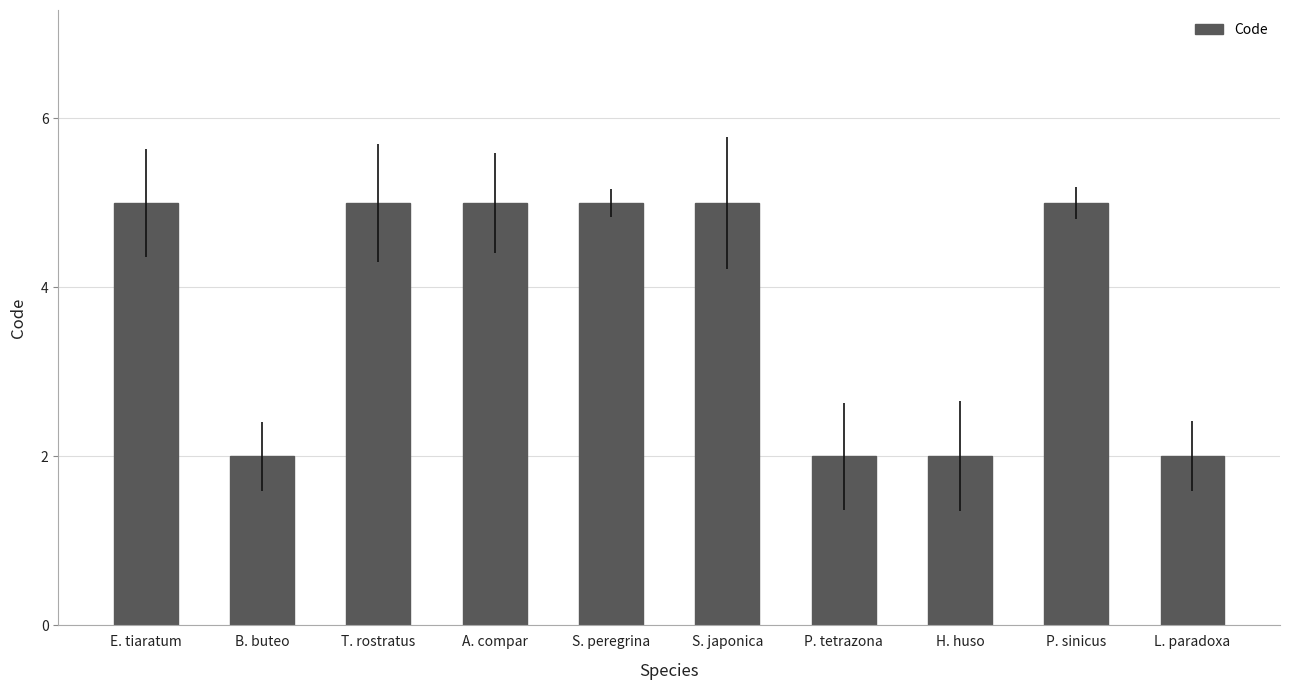

Approximately how many times larger is the value at A. compar compared to T. rostratus?

1.0